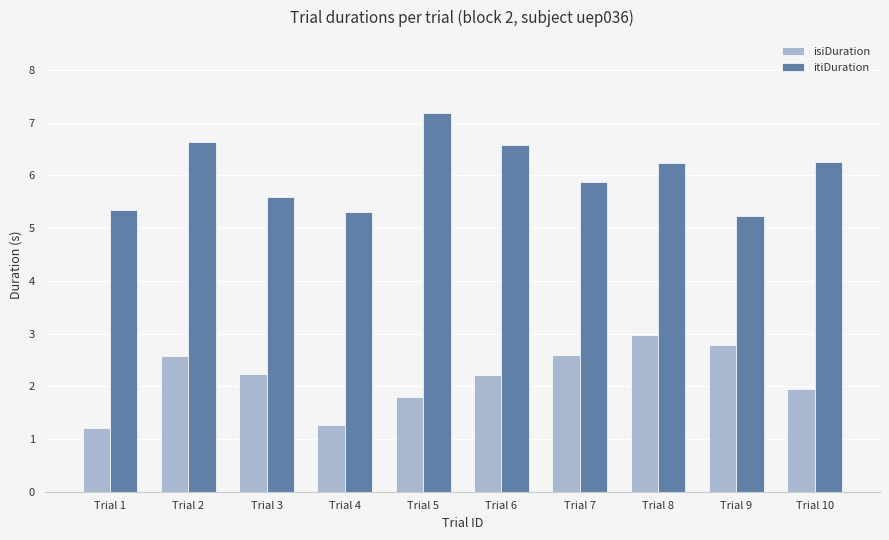

What is the value of the itiDuration bar at the 10th from the left?

6.3